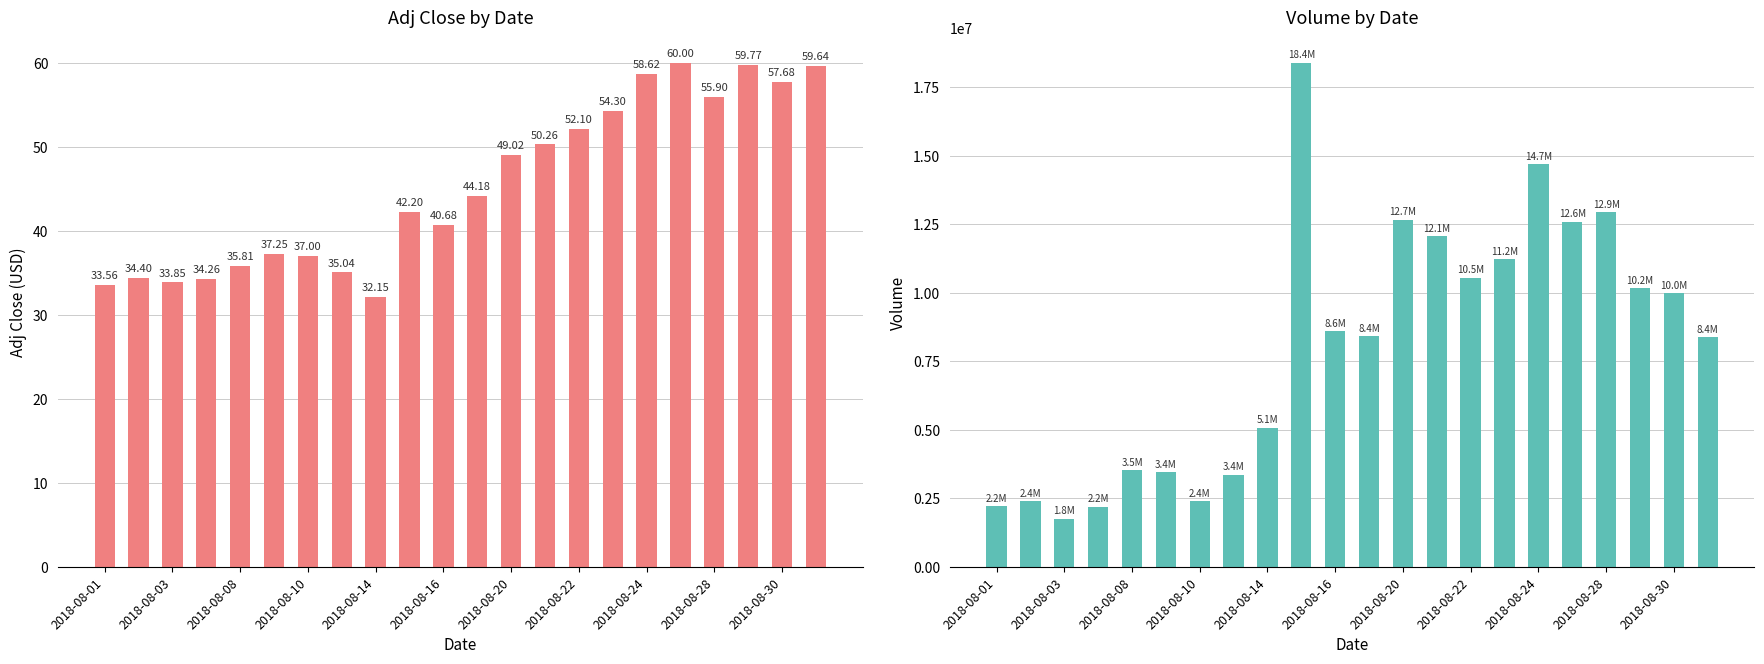

Which series has the widest spread of values?

Volume